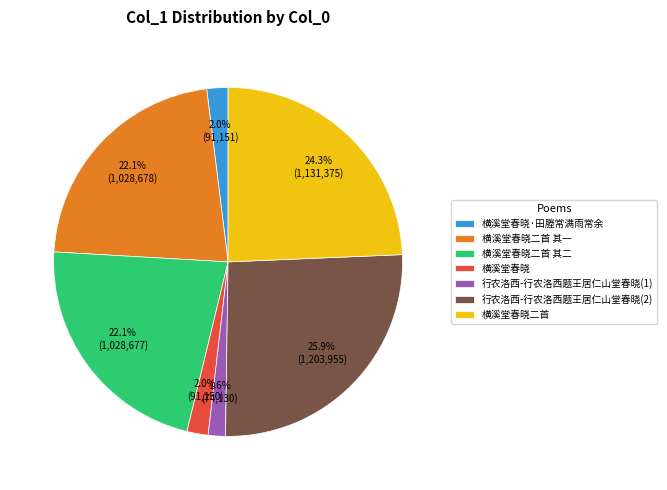

To the nearest percent, what percentage of the pie is 横溪堂春晓·田塍常满雨常余?

2%